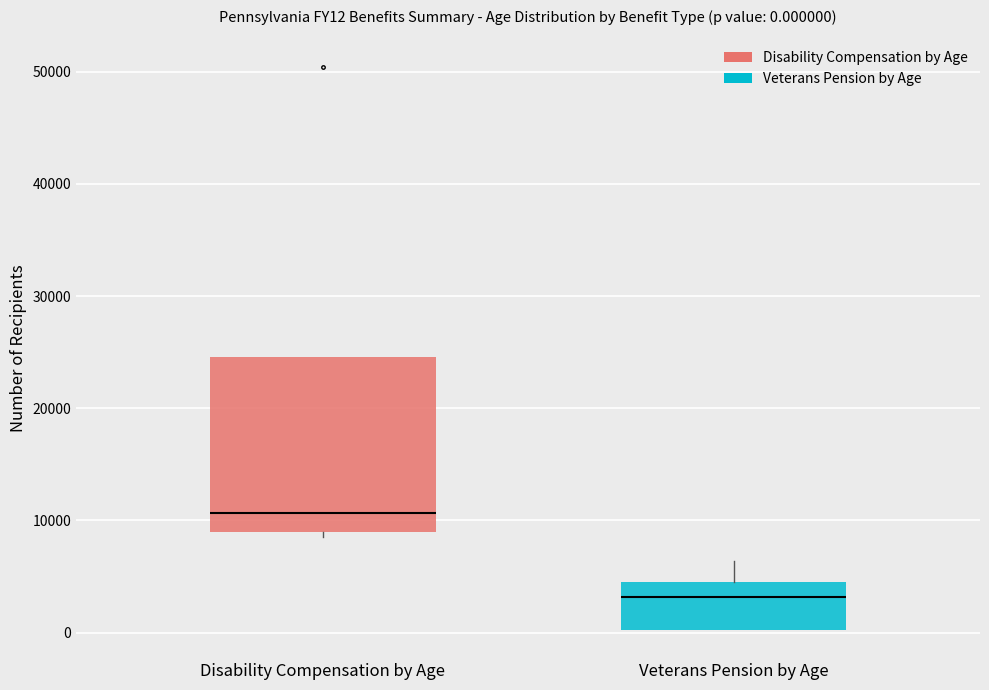

Which box has the lowest median line?

Veterans Pension by Age